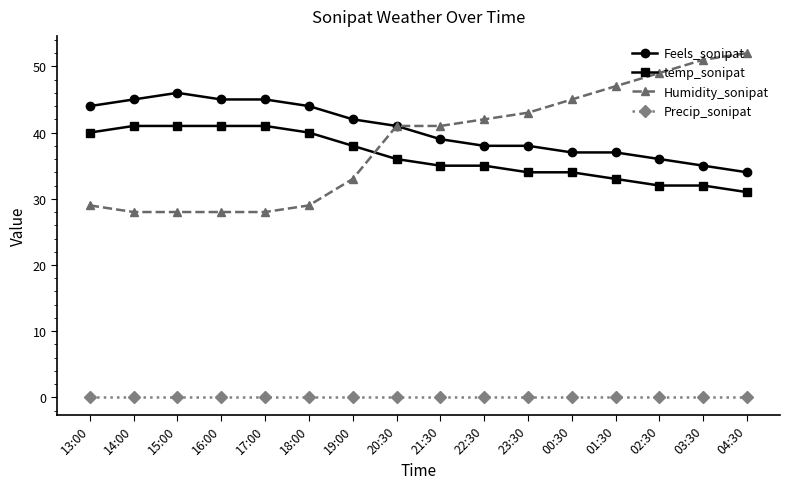

Is the value of Humidity_sonipat at 14:00 greater than the value of temp_sonipat at 14:00?

No